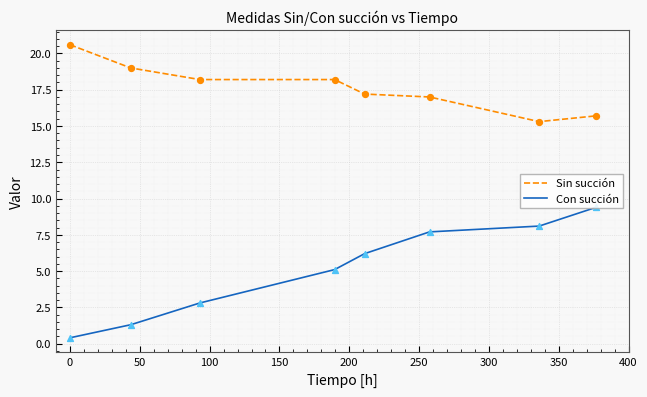

Which series has the widest spread of values?

Con succión